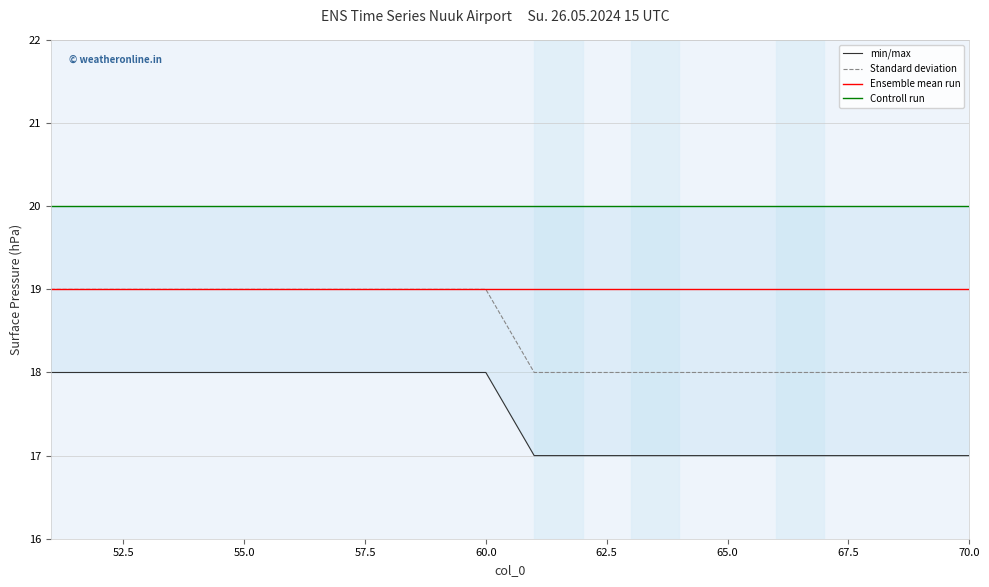

Is it true that Standard deviation equals 18 at 70.0?

True